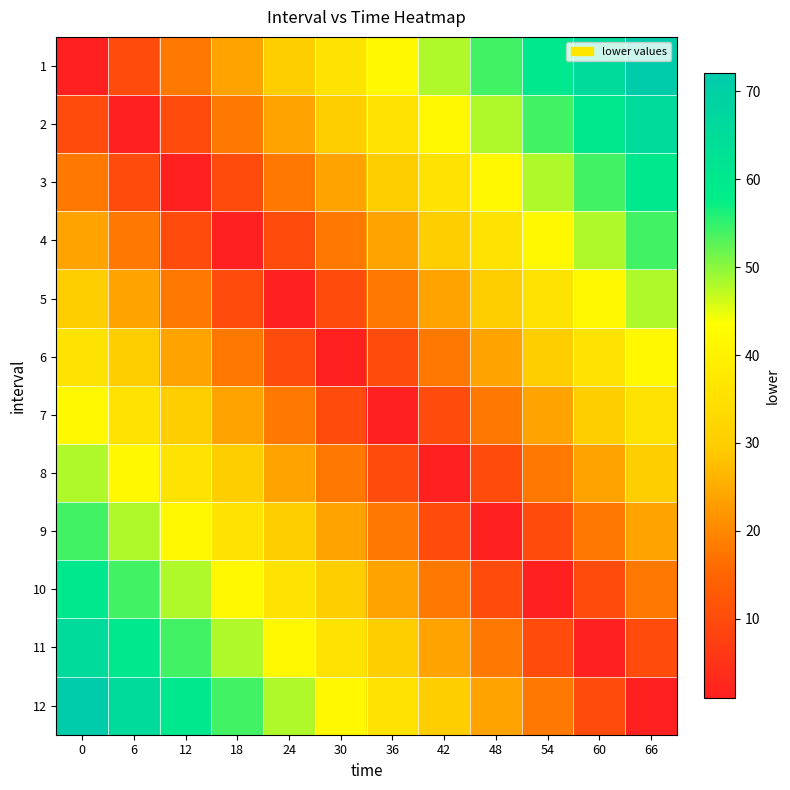

Which has a higher value, 12 or 0?

12